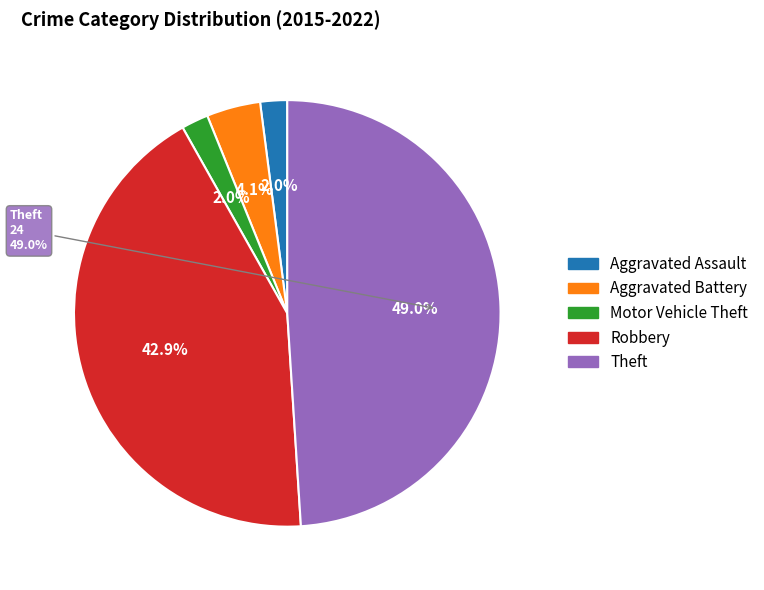

True or false: Theft accounts for 63% of the total.

False